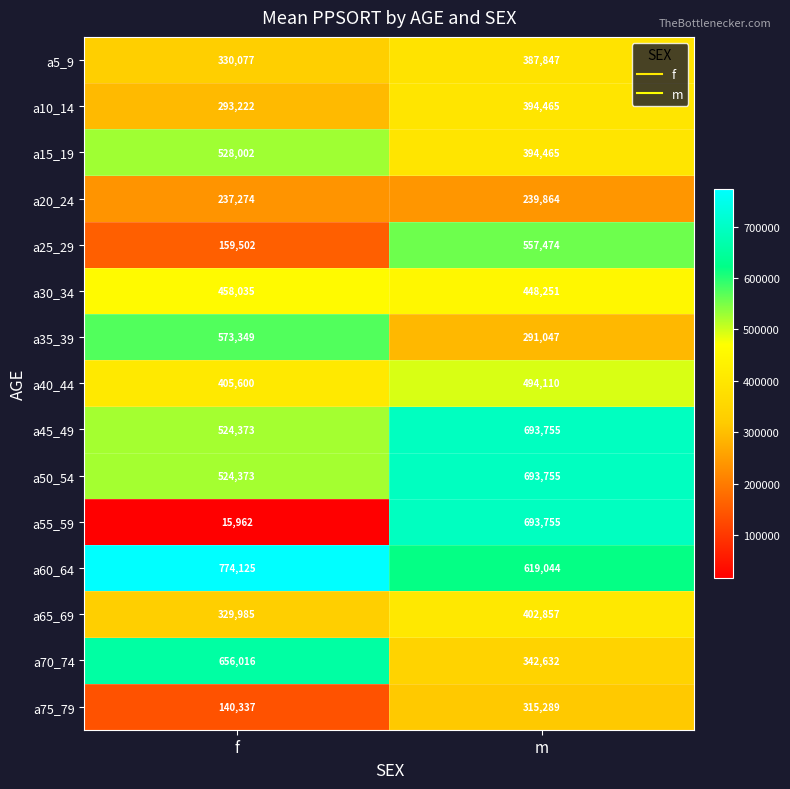

What is the difference between the maximum and minimum values in the a55_59 series?

677793